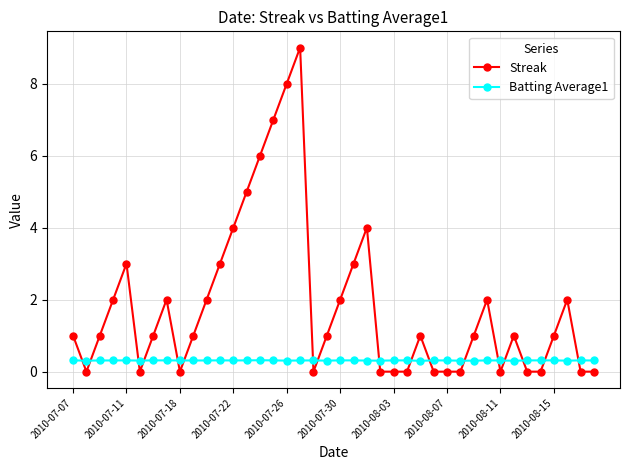

What is the highest value of the Batting Average1 series?

0.3